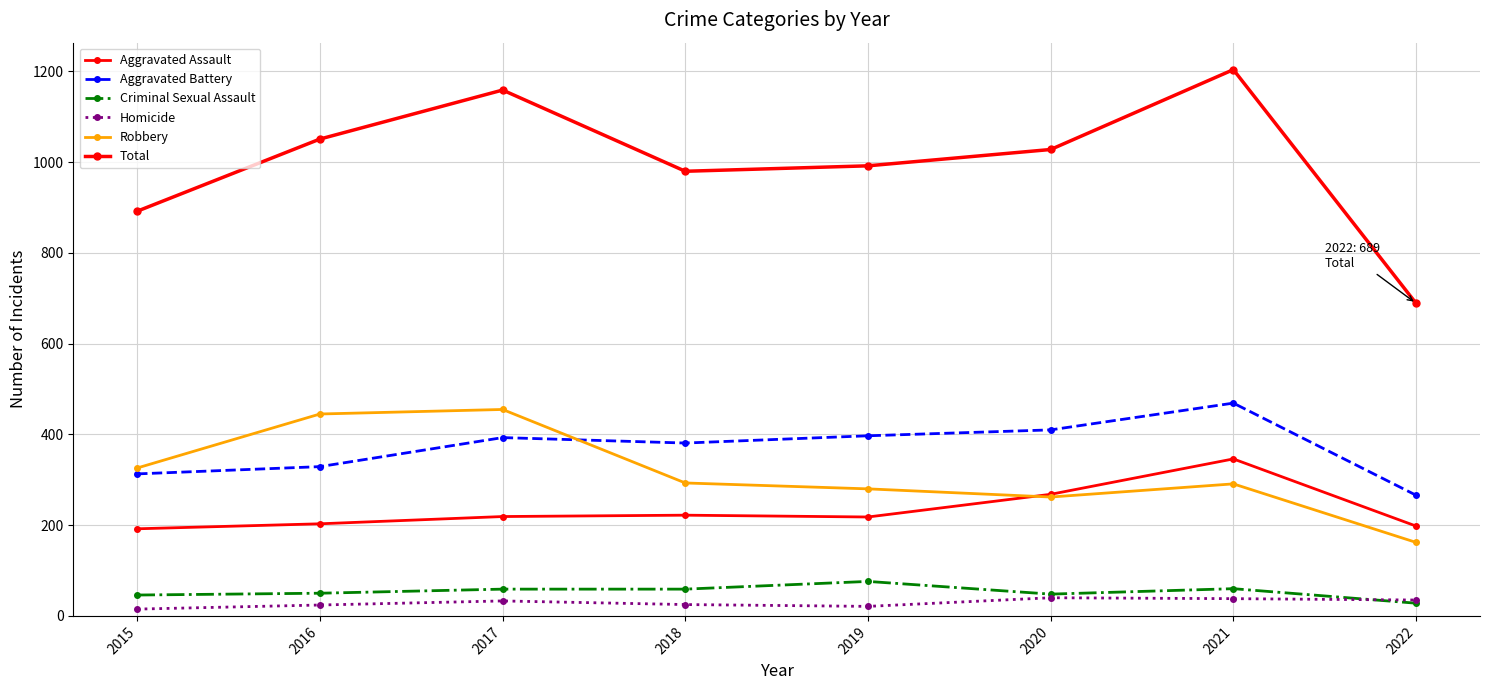

True or false: Aggravated Battery and Homicide intersect in this chart.

False